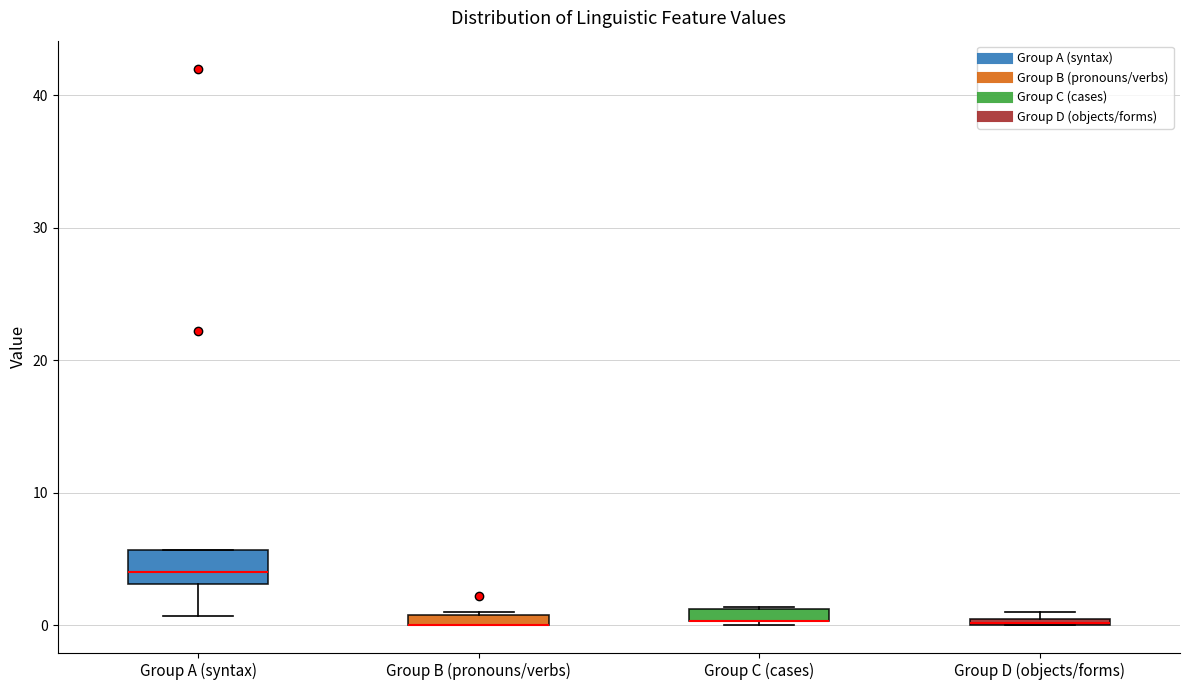

Which box is the tallest, from its lower edge to its upper edge?

Group A (syntax)